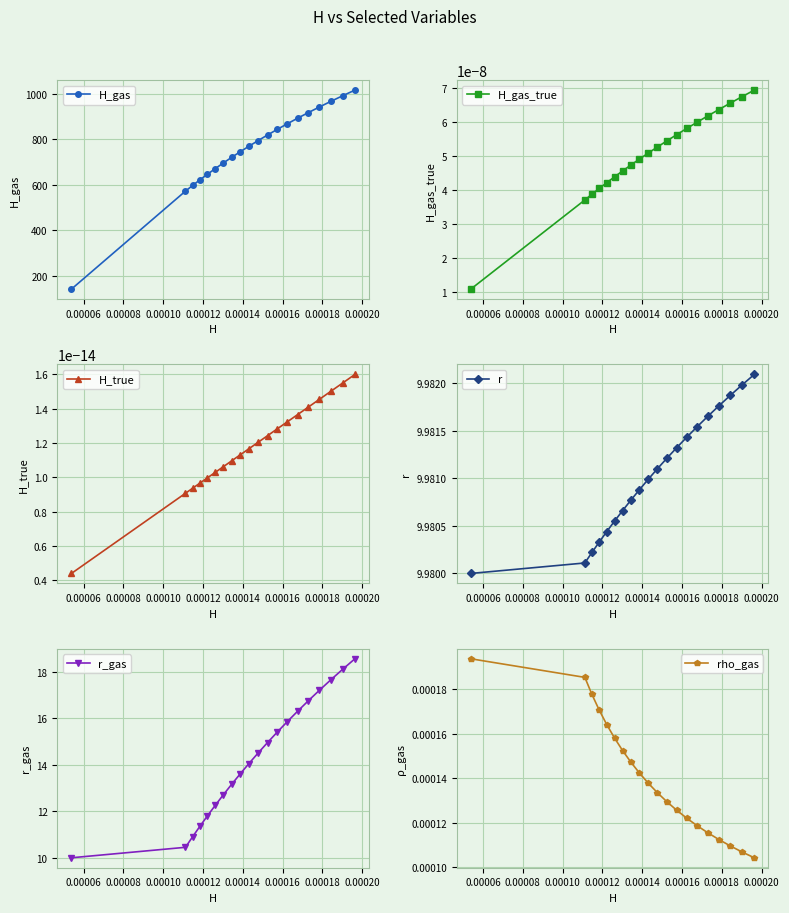

True or false: r_gas has more than 1 interior local peaks.

False